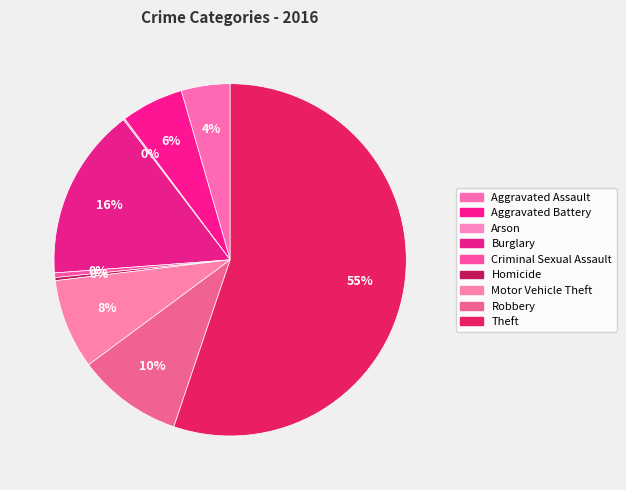

Approximately how many times larger is the value at Robbery compared to Homicide?

34.5